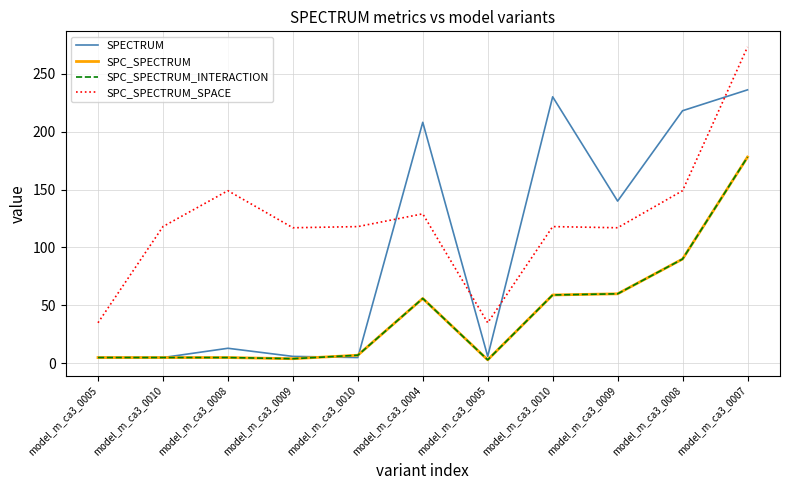

Rank the series by their maximum value, from highest to lowest.

SPC_SPECTRUM_SPACE, SPECTRUM, SPC_SPECTRUM, SPC_SPECTRUM_INTERACTION